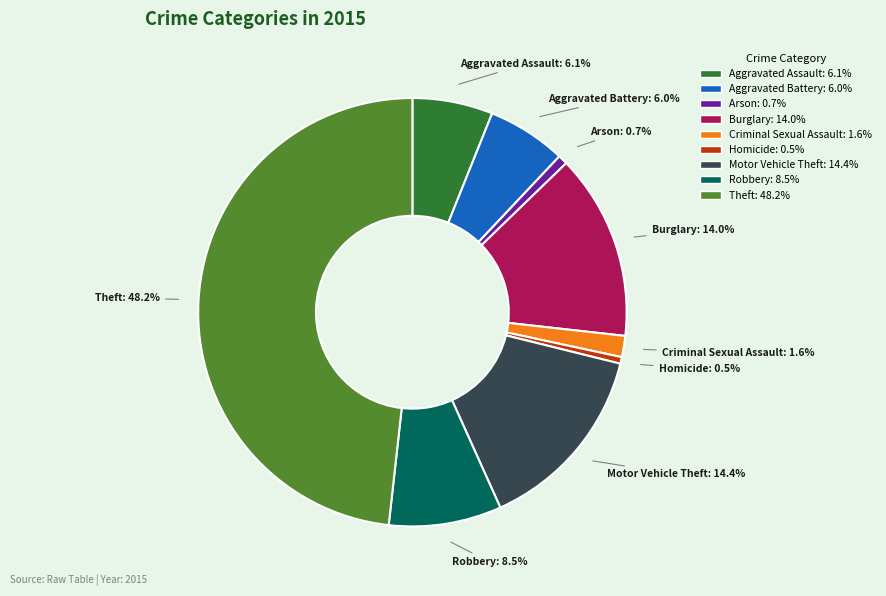

What percentage is the Motor Vehicle Theft slice, to the nearest percent?

14%